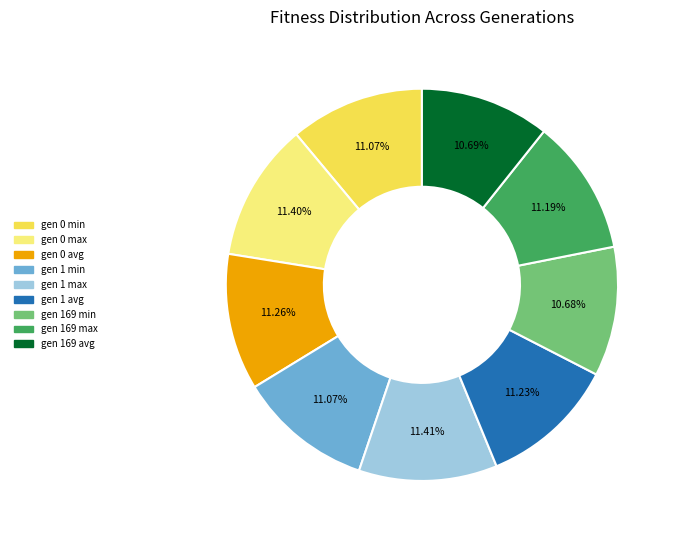

What percentage is NOT represented by gen 1 avg?

88.8%